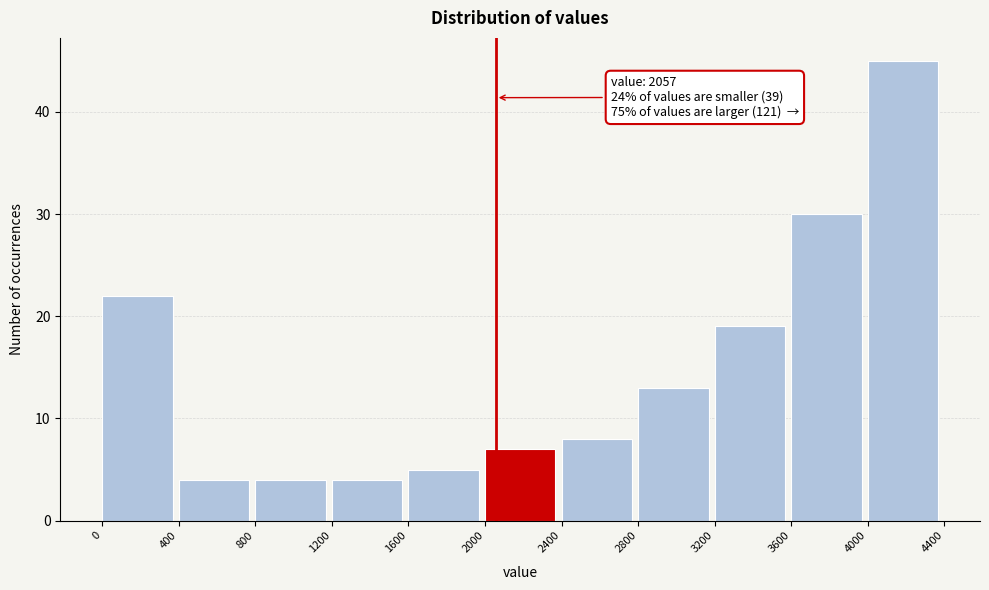

Over which range of the x-axis is the bar tallest?

4000 to 4400